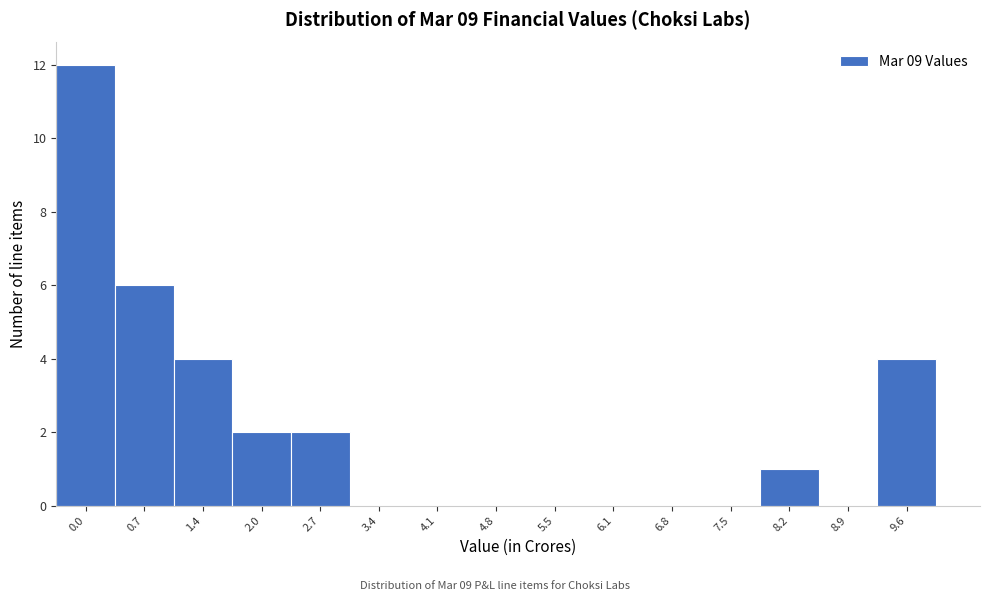

Reading left to right, extract all data points from this chart.

0.0=12	0.7=6	1.4=4	2.0=2	2.7=2	3.4=0	4.1=0	4.8=0	5.5=0	6.1=0	6.8=0	7.5=0	8.2=1	8.9=0	9.6=4